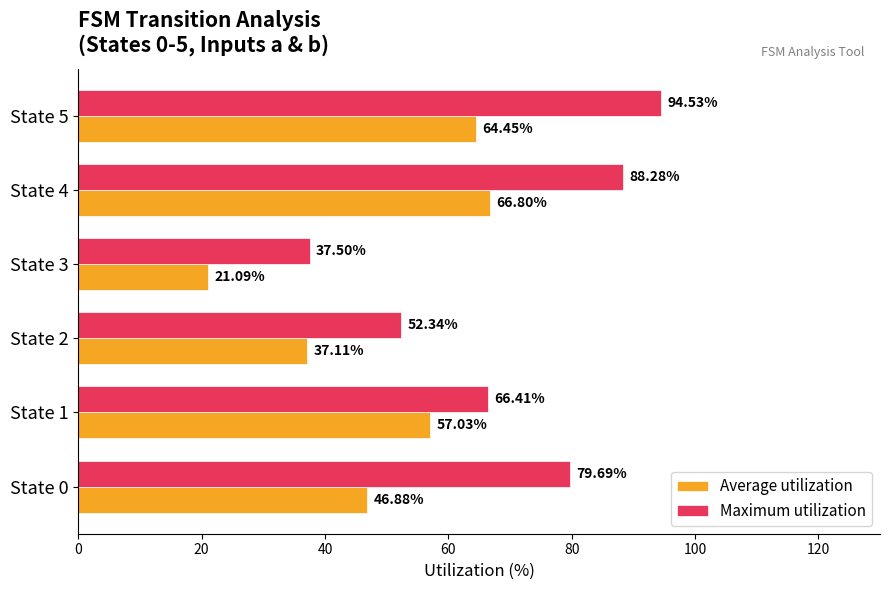

List the labels in order of Maximum utilization value, largest first.

State 5, State 4, State 0, State 1, State 2, State 3